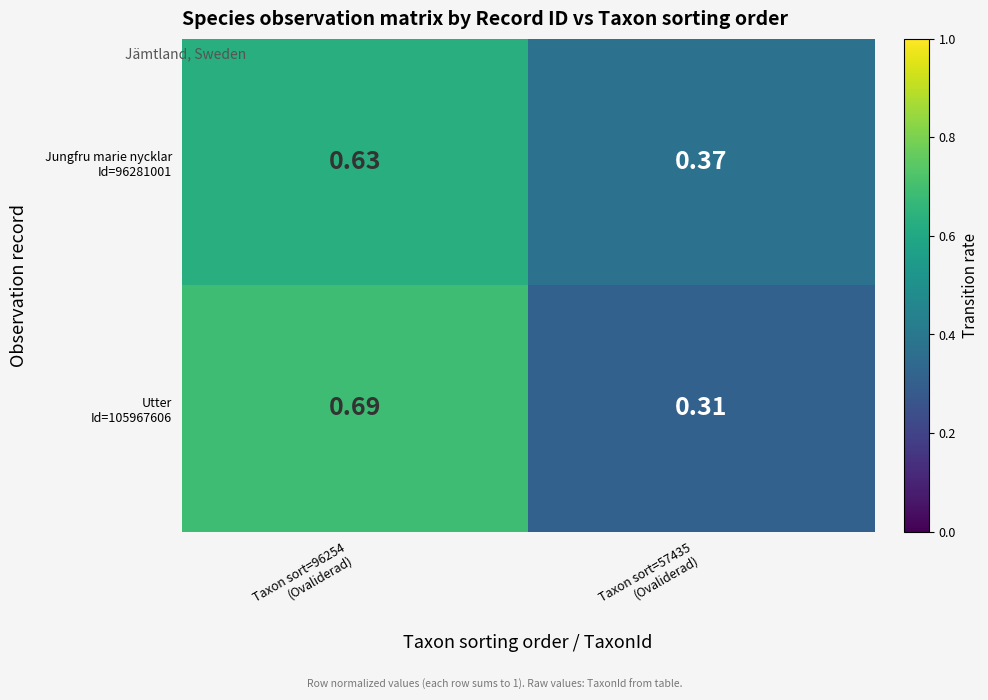

At which category is the sum across all series the highest?

Taxon sort=96254
(Ovaliderad)